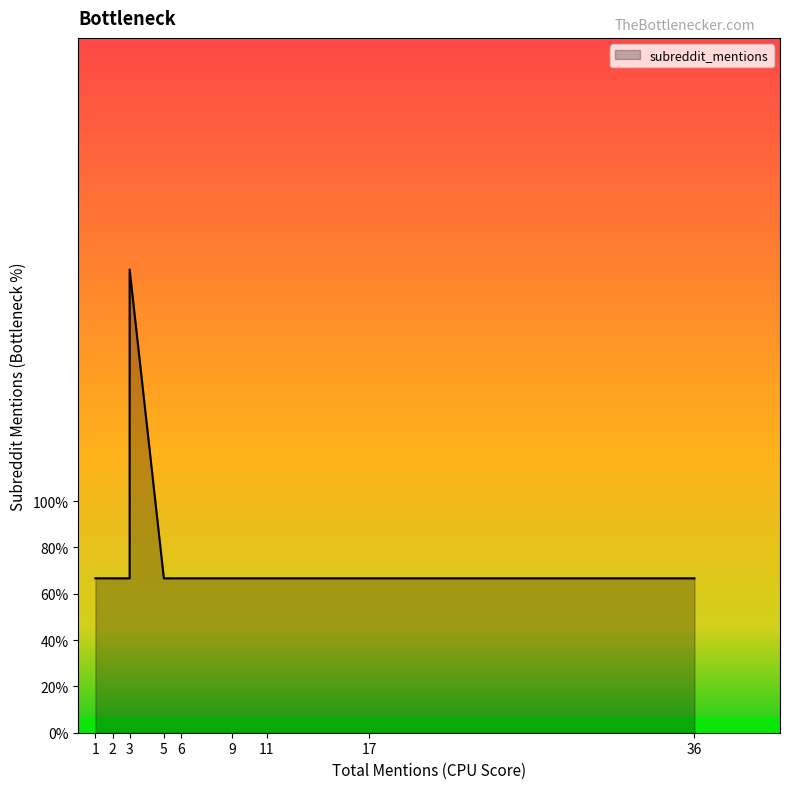

The chart shows a value of 0 at 1. True or false?

False